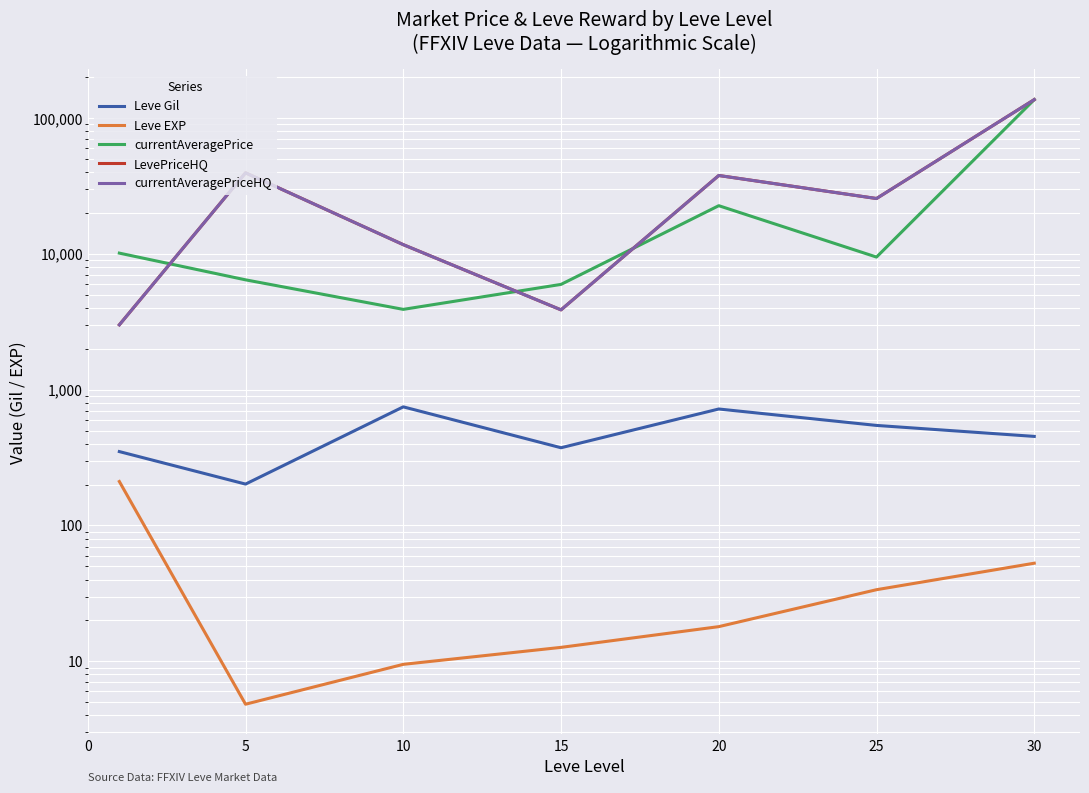

What is the highest value of the currentAveragePrice series?

136330.3